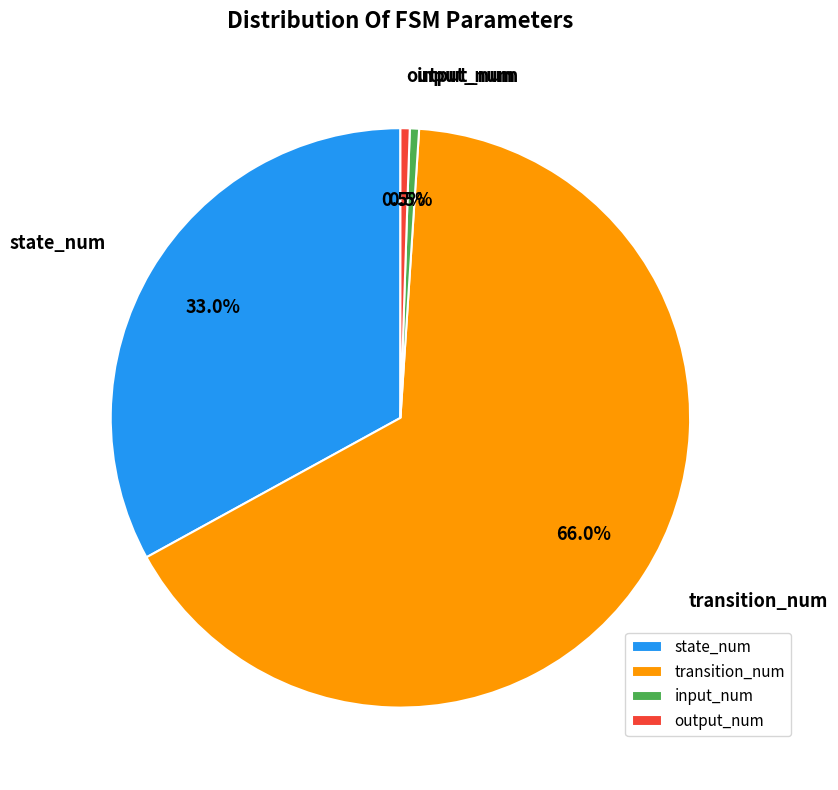

Combined, do input_num and output_num account for over 50%?

No